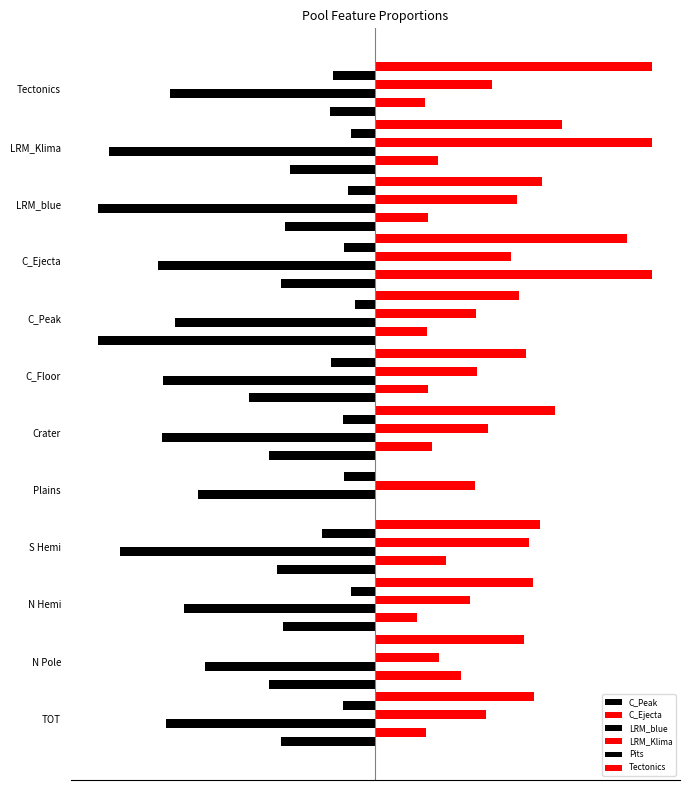

How many data points in Tectonics are above 0?

11